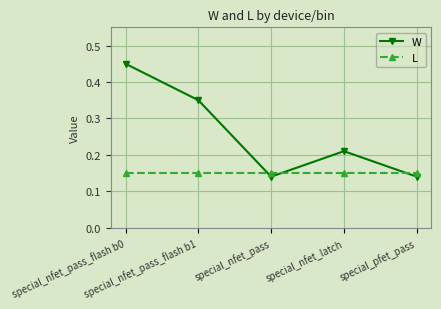

What is the sum of all L values?

0.8